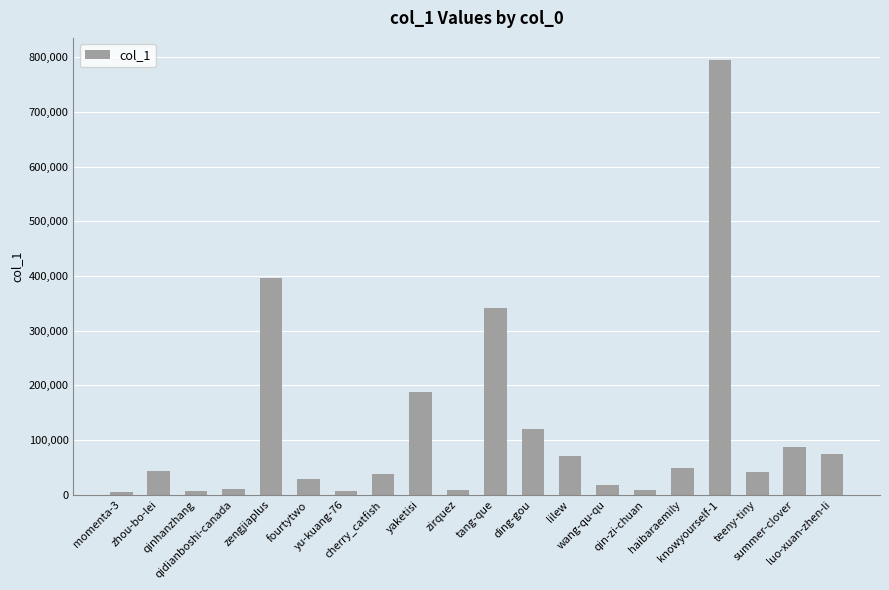

What is the label of the 12th bar from the right?

yaketisi